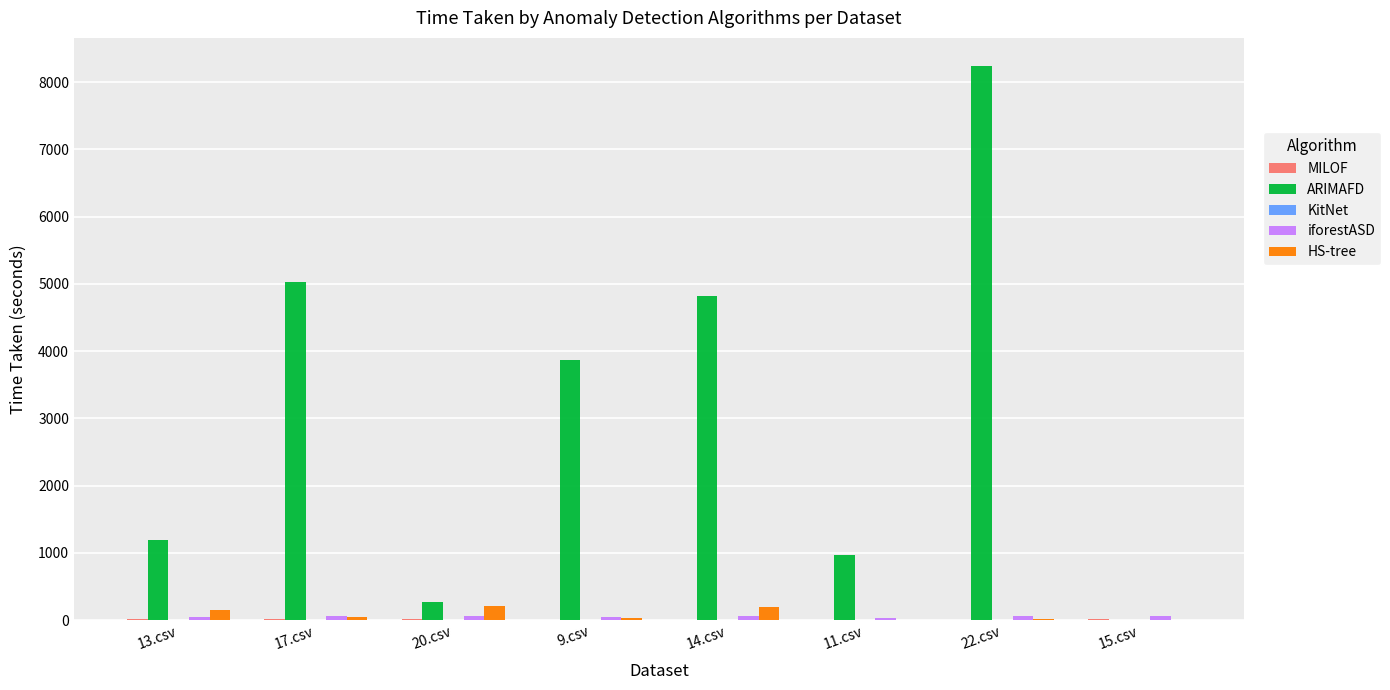

Which series has the largest total across all categories?

ARIMAFD